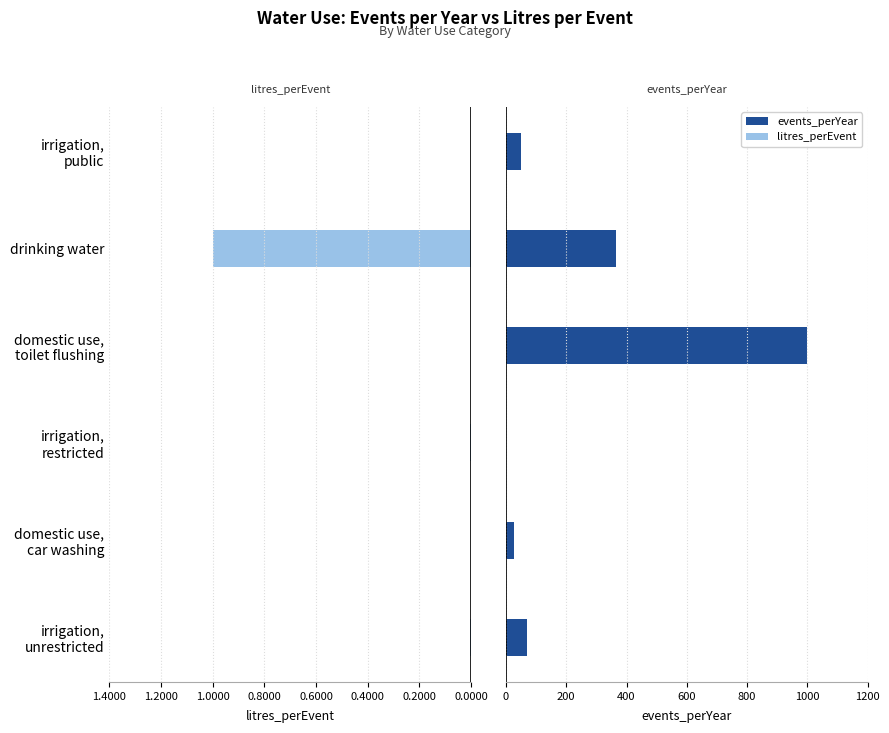

Rank the series by their average value, from highest to lowest.

events_perYear, litres_perEvent